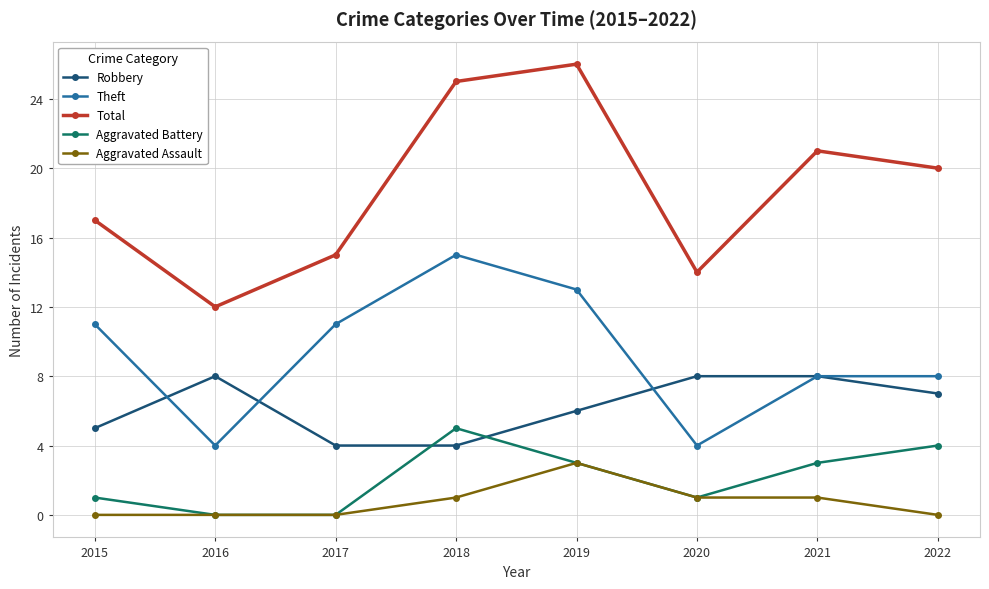

The Robbery series shows 5 at 2015. True or false?

True